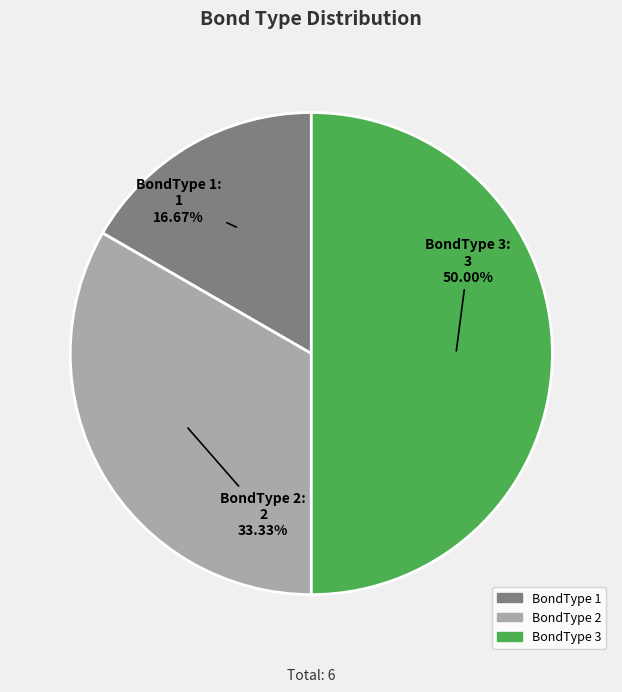

To the nearest percent, what is the average slice percentage?

33%